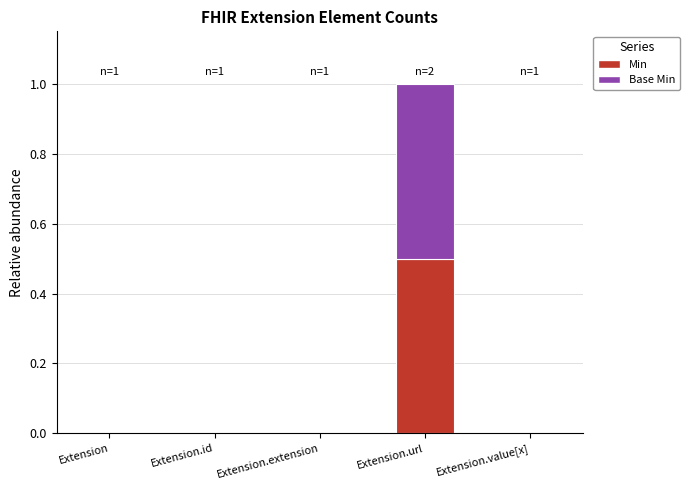

True or false: Min has a value of 0.0 at Extension.id.

True